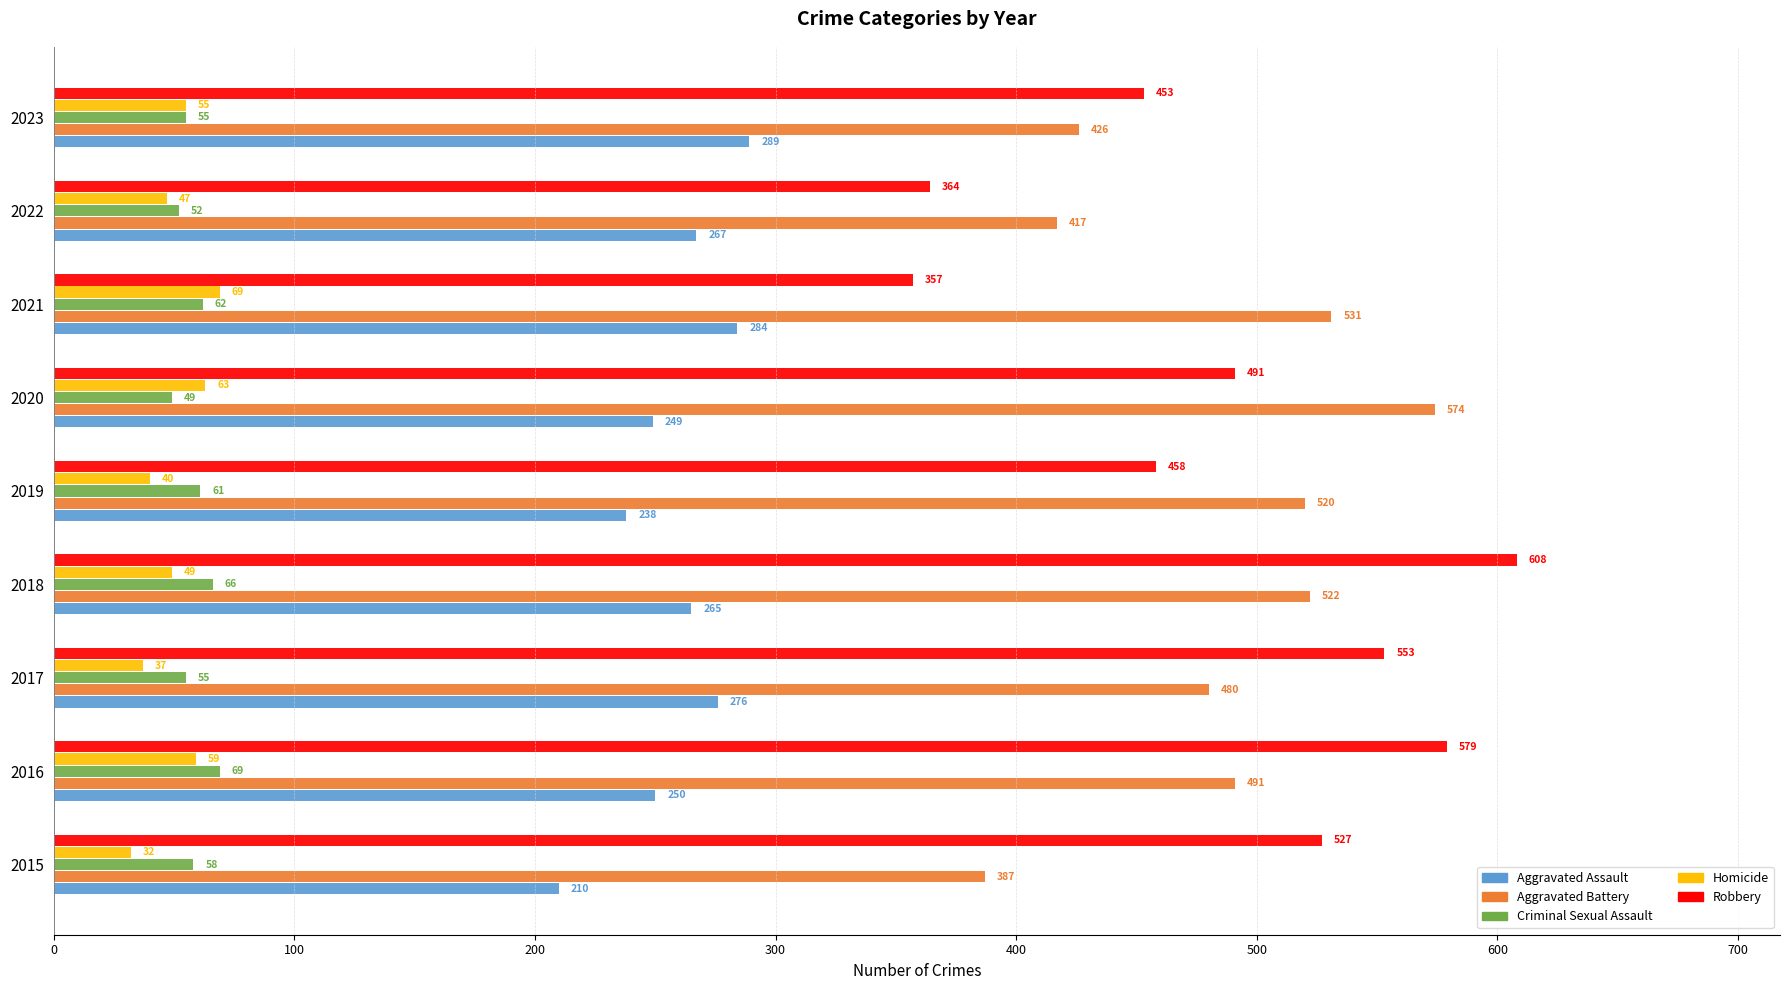

What is the sum of all Criminal Sexual Assault values?

527